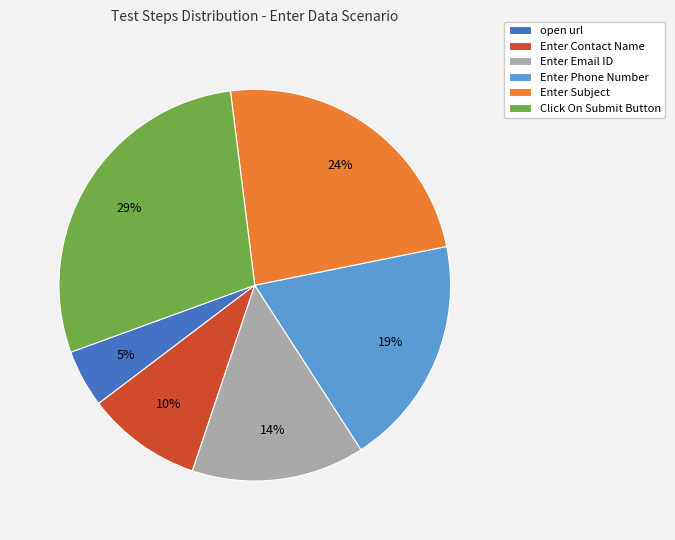

What is the smallest slice in the pie chart?

open url